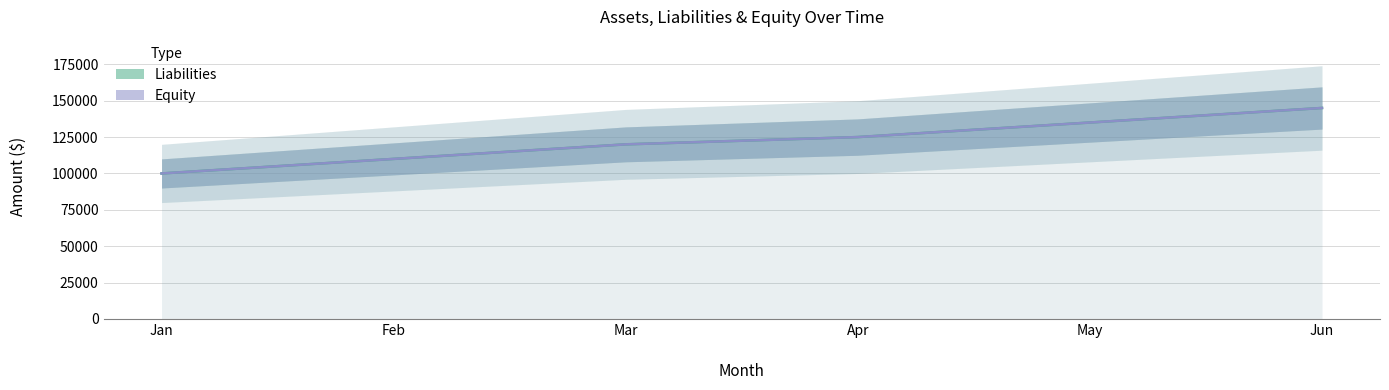

Reading right to left, extract all data points from this chart.

Liabilities: Jun=145000	May=135000	Apr=125000	Mar=120000	Feb=110000	Jan=100000
Equity: Jun=145000	May=135000	Apr=125000	Mar=120000	Feb=110000	Jan=100000